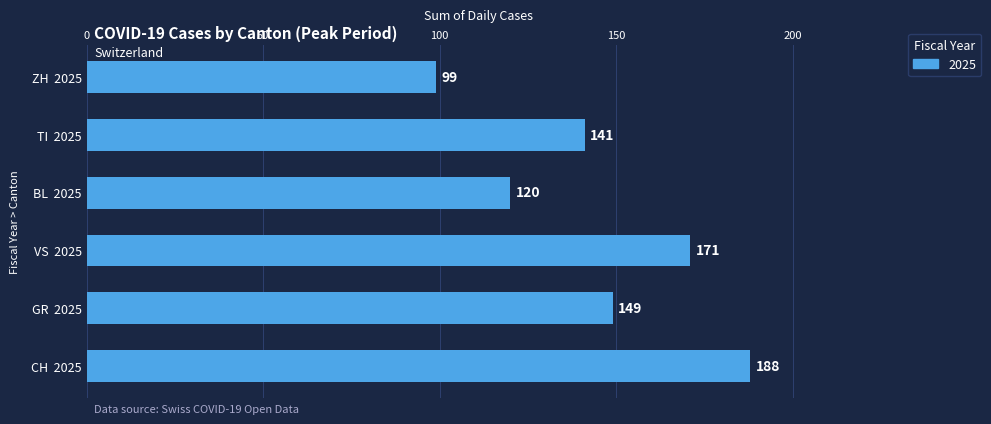

At which label is the value closest to 143?

TI  2025